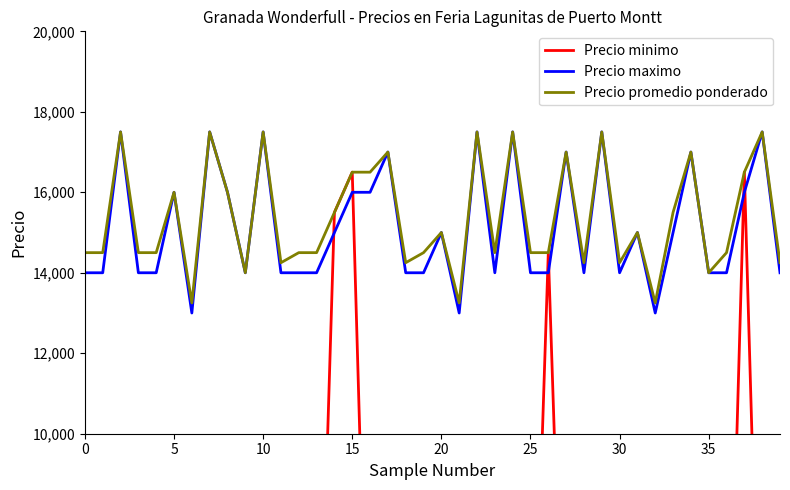

True or false: Precio minimo and Precio promedio ponderado intersect in this chart.

False